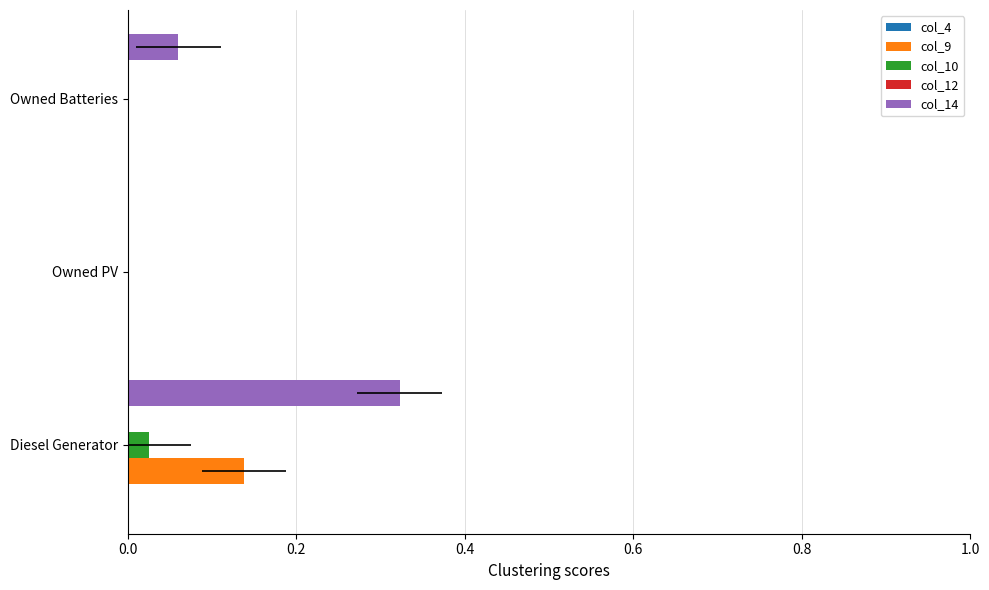

What are all the series names shown in the legend?

col_4, col_9, col_10, col_12, col_14